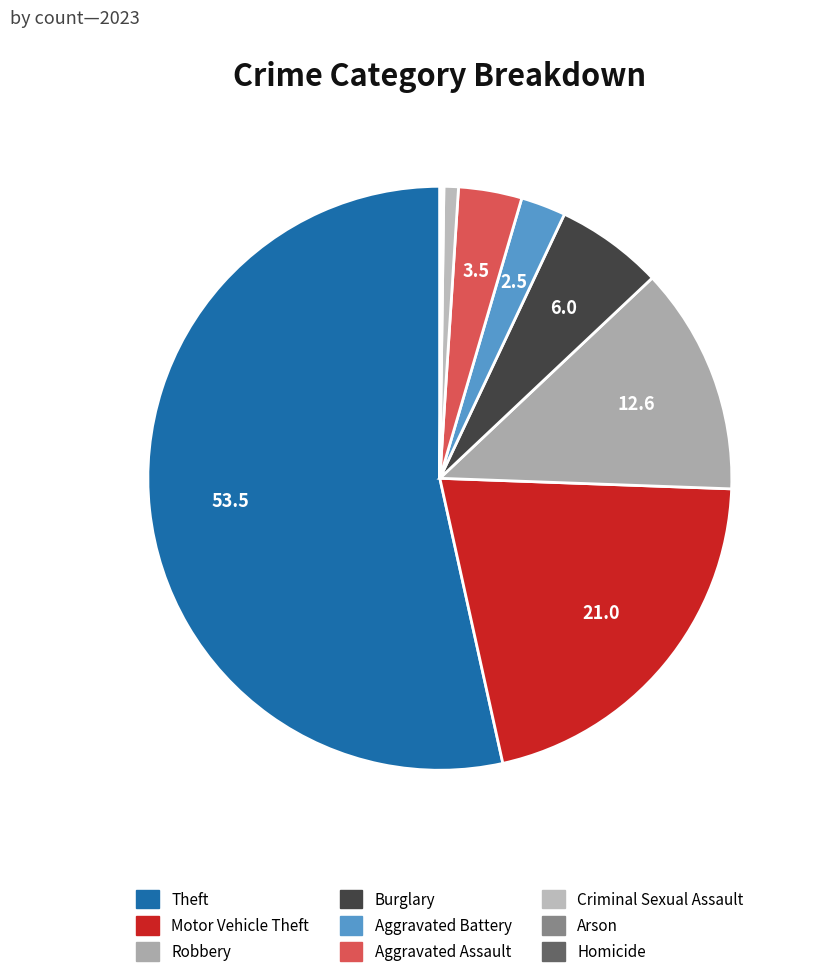

To the nearest percent, what is the difference between the Homicide and Aggravated Assault slice percentages?

3%